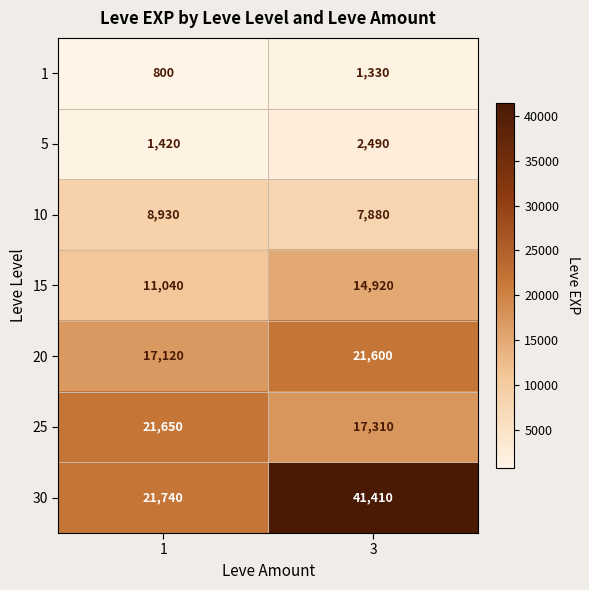

Rank the series at 1 from lowest to highest value.

1, 5, 10, 15, 20, 25, 30